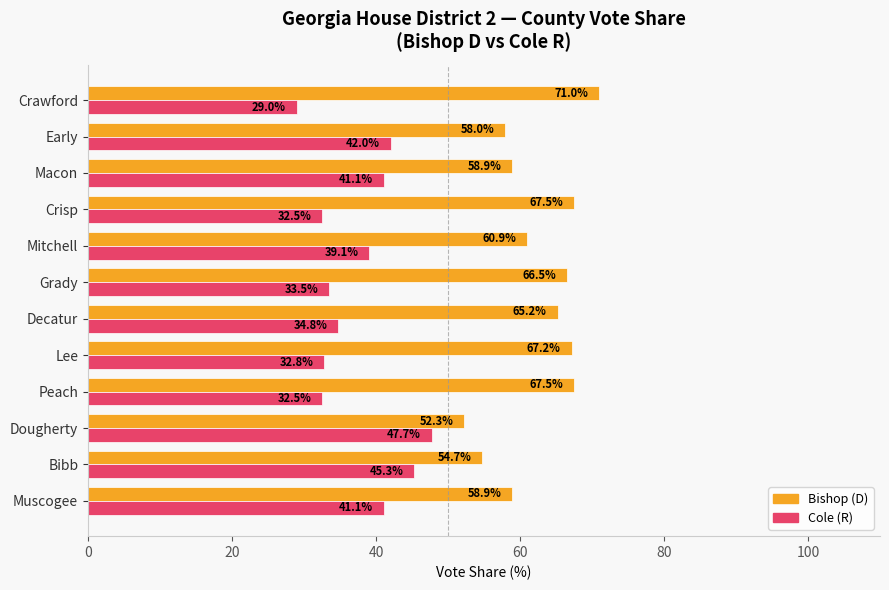

At which label is Cole (R) closest to 38?

Mitchell